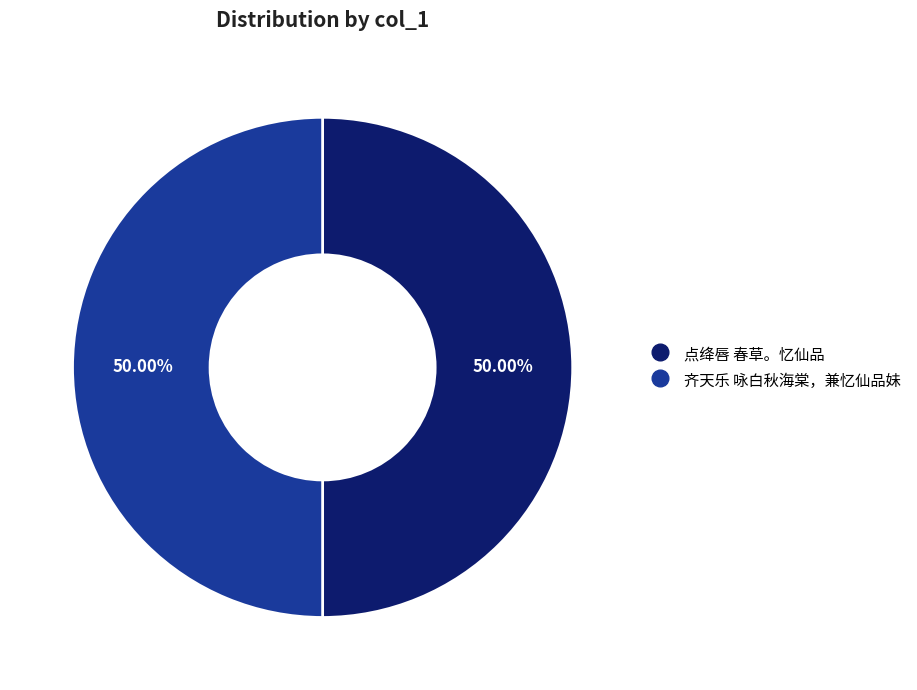

Count the number of slices in the pie.

2